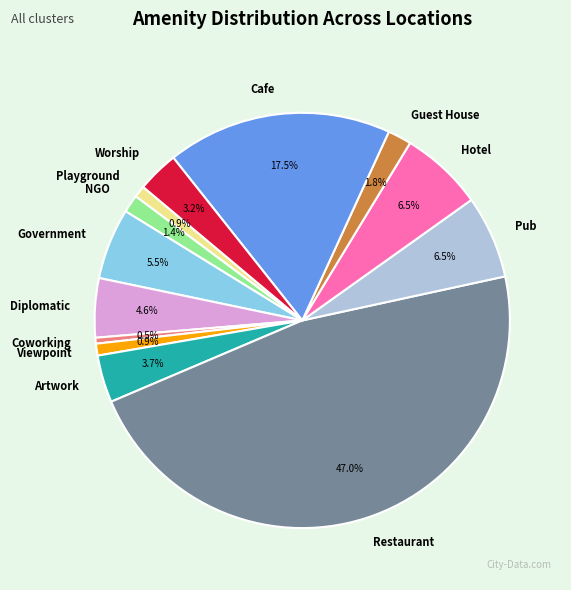

Between Guest House and Artwork, which is larger?

Artwork